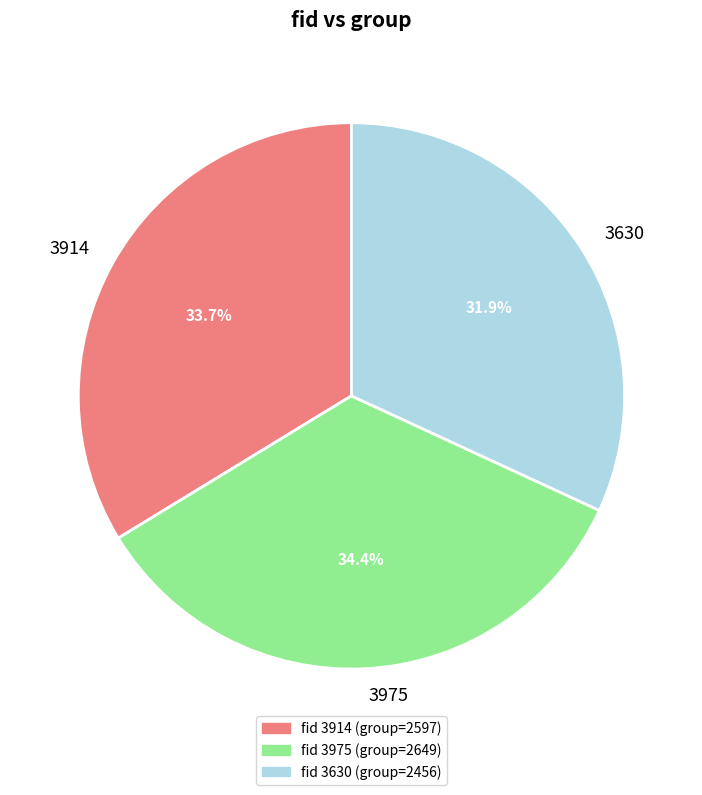

How many slices are in this pie chart?

3